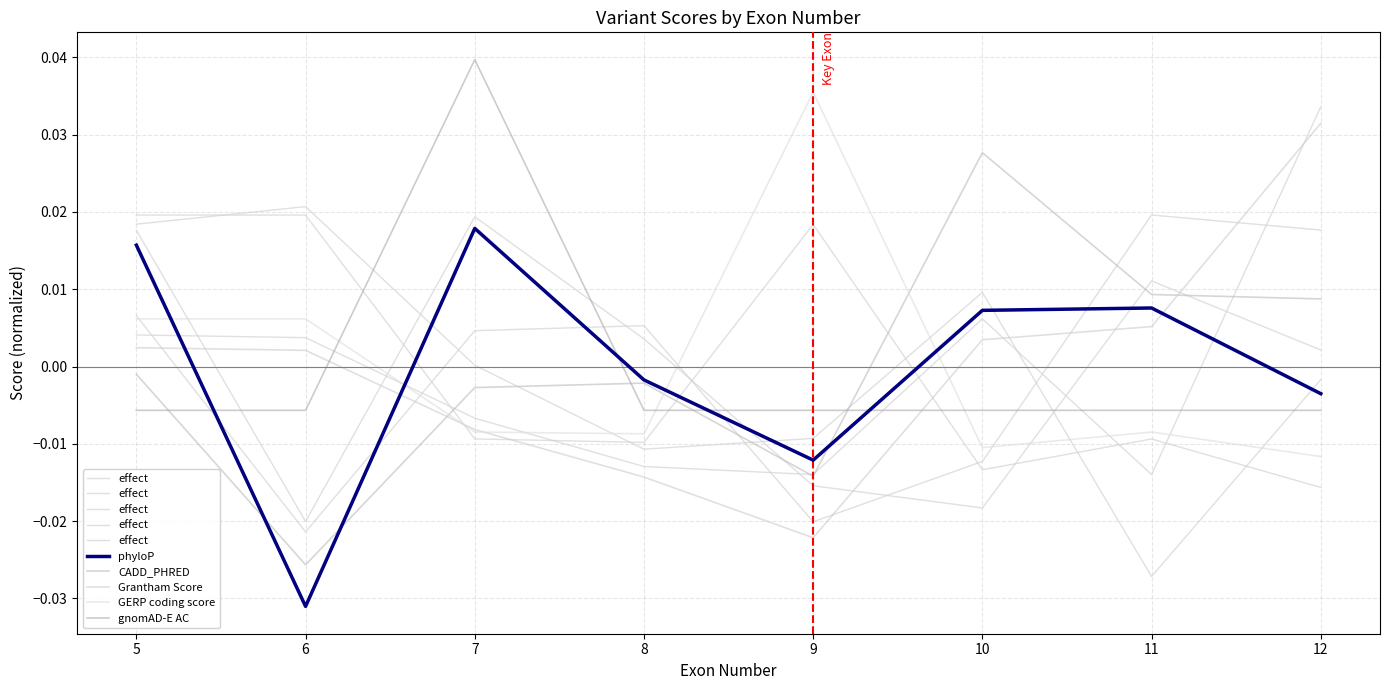

The value of effect at 6 is 0.0. True or false?

True